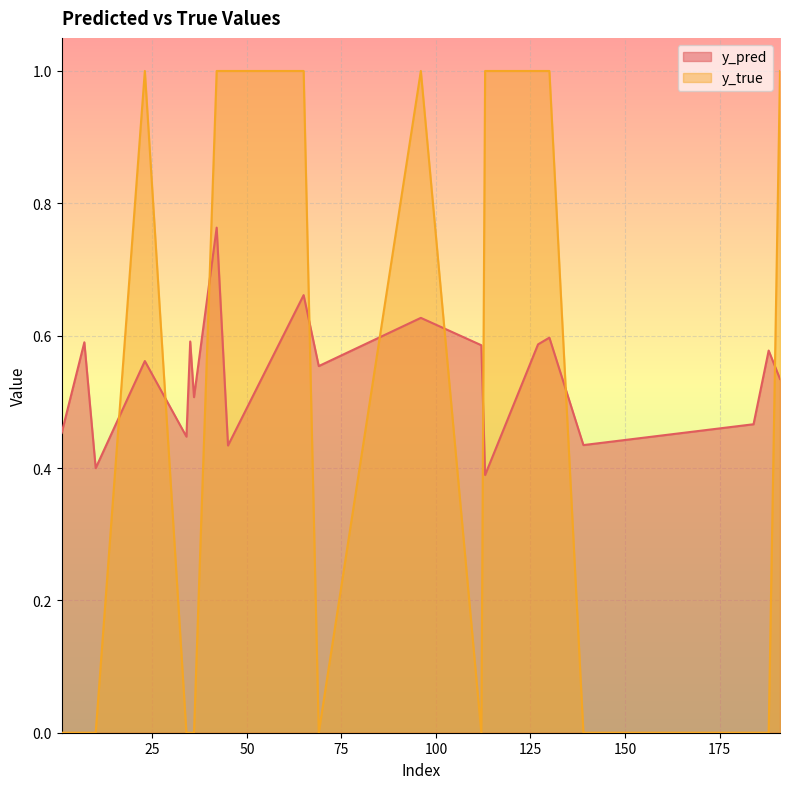

Which series has the largest total across all categories?

y_pred